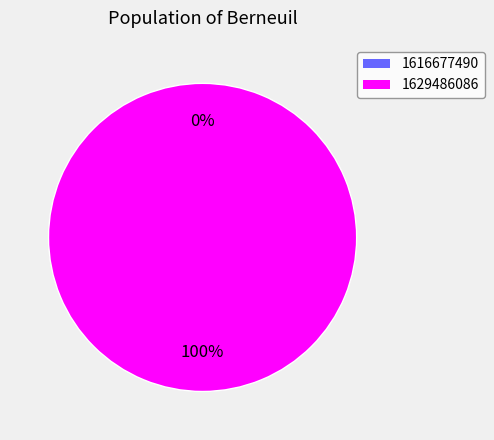

How many slices are in this pie chart?

2